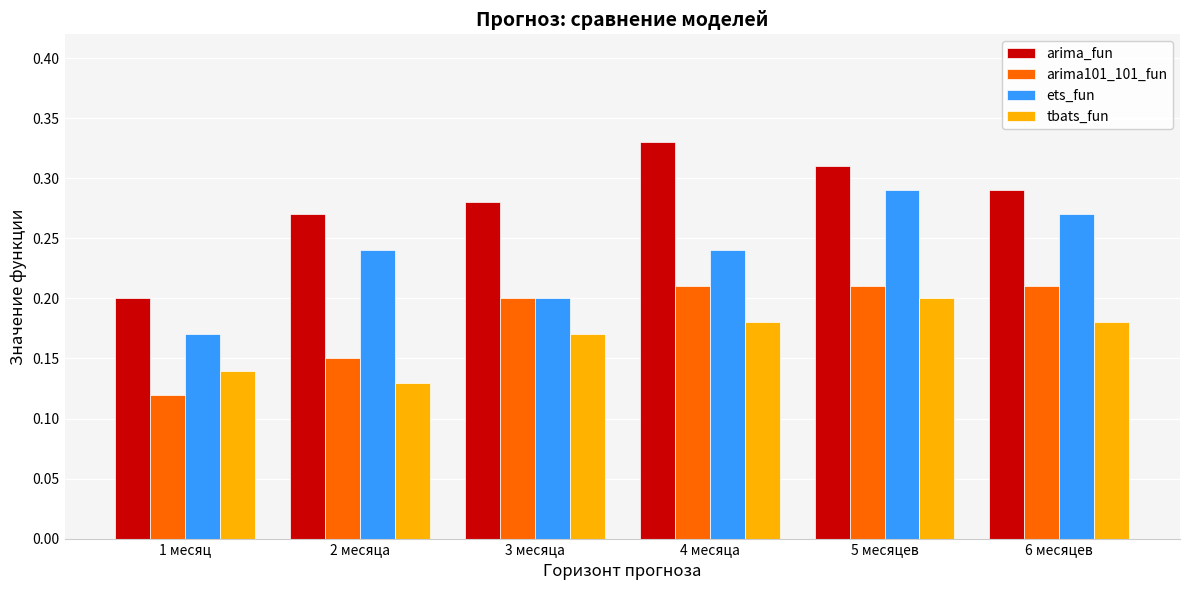

At which category does the chart reach its minimum across all series?

1 месяц